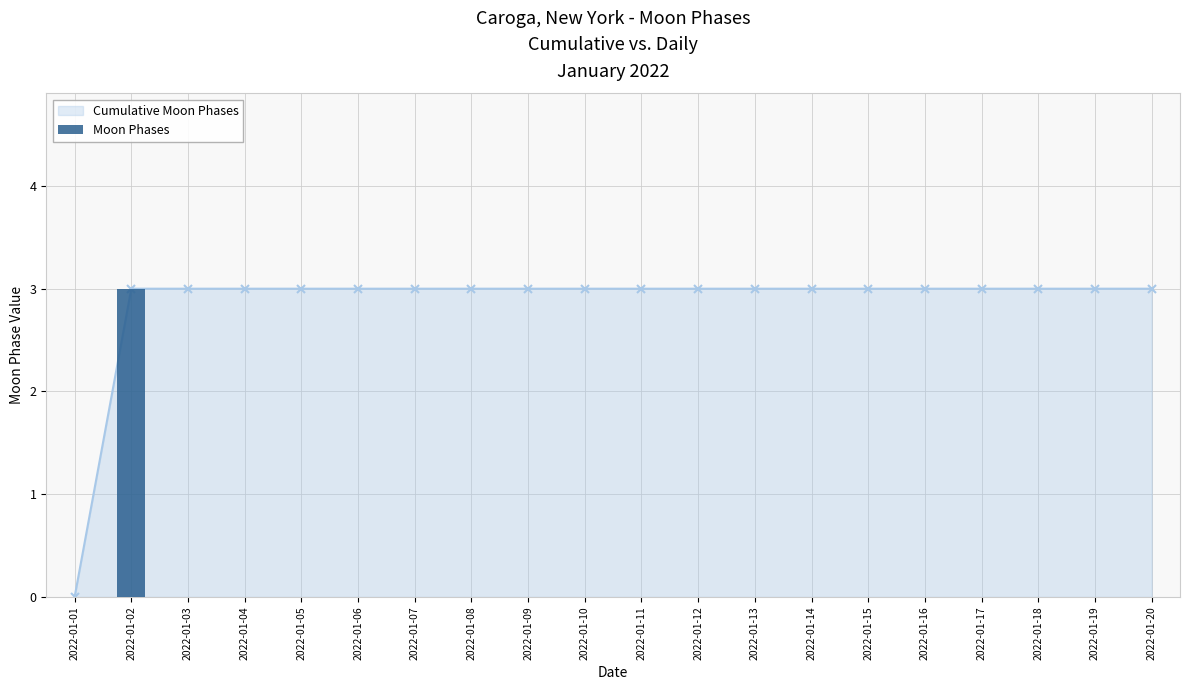

Reading right to left, list all the values displayed in this chart.

2022-01-20=0	2022-01-19=0	2022-01-18=0	2022-01-17=0	2022-01-16=0	2022-01-15=0	2022-01-14=0	2022-01-13=0	2022-01-12=0	2022-01-11=0	2022-01-10=0	2022-01-09=0	2022-01-08=0	2022-01-07=0	2022-01-06=0	2022-01-05=0	2022-01-04=0	2022-01-03=0	2022-01-02=3	2022-01-01=0